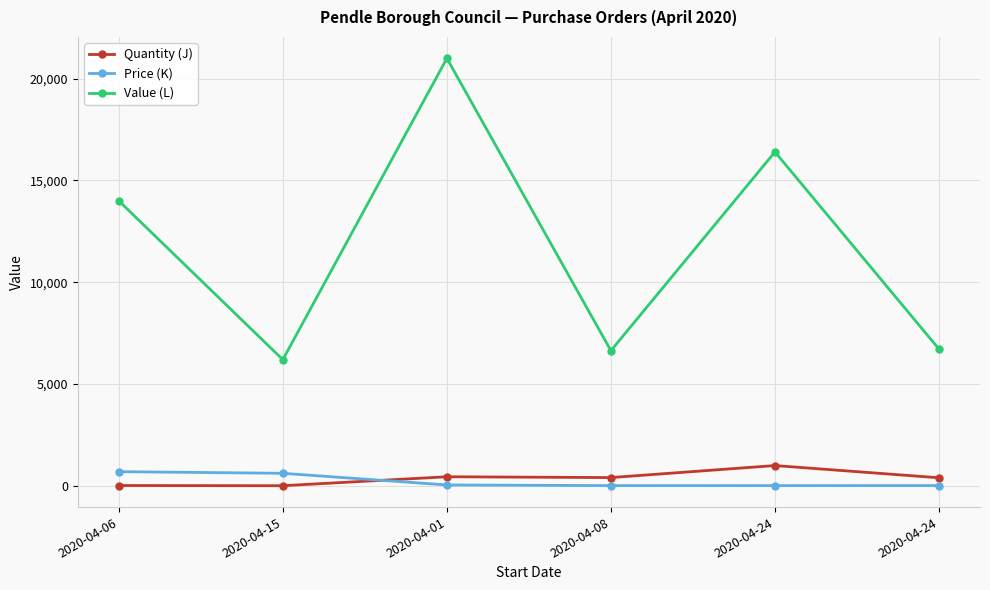

How many lines are shown in the chart?

3